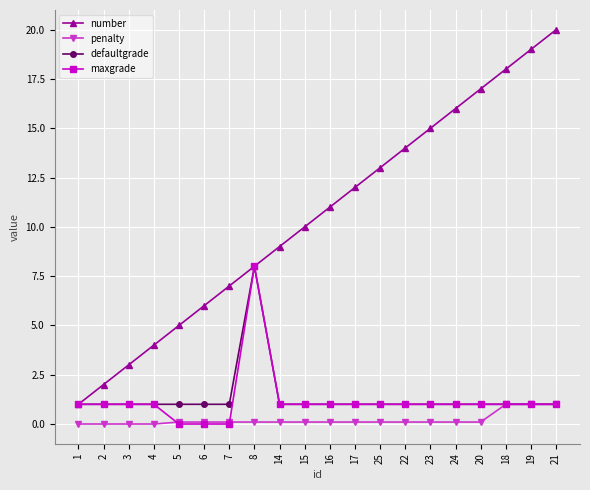

The maxgrade series shows 0.0 at 7. True or false?

True